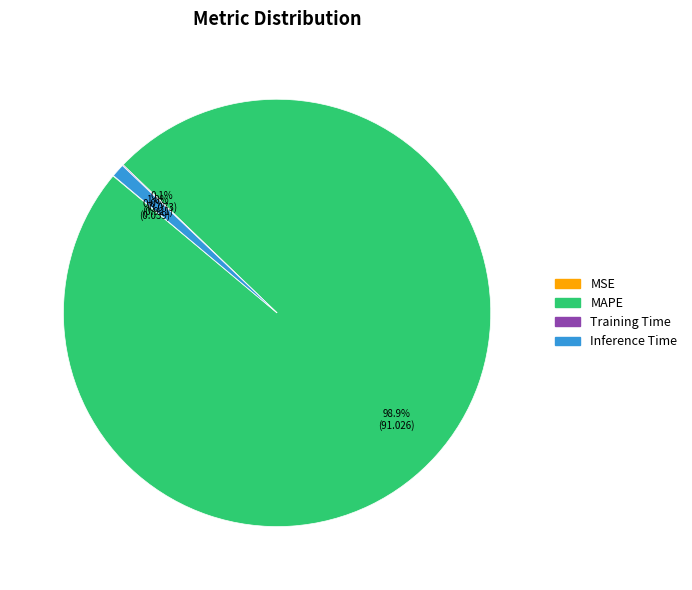

Is there any slice that represents more than half of the pie?

Yes